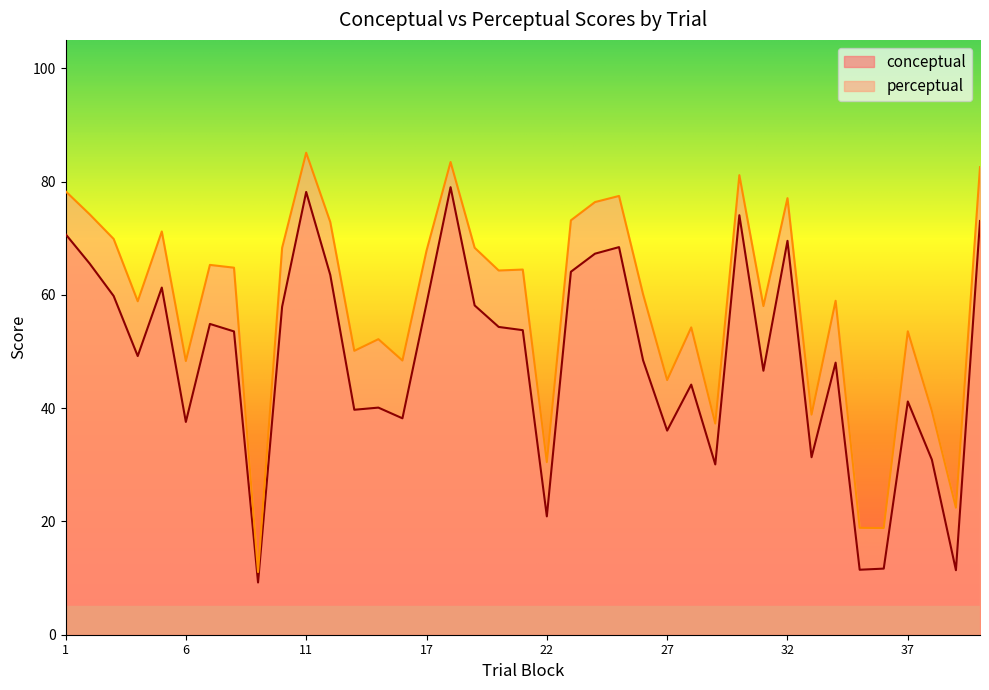

Which series has the largest range (max minus min)?

perceptual